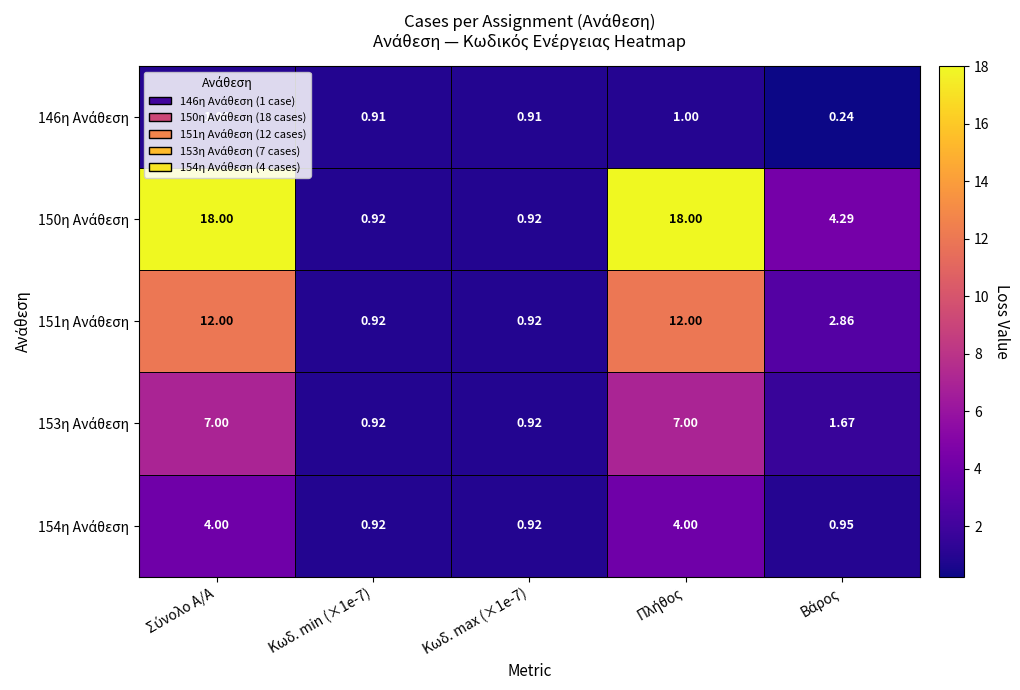

Between Πλήθος and Βάρος, which is larger?

Πλήθος